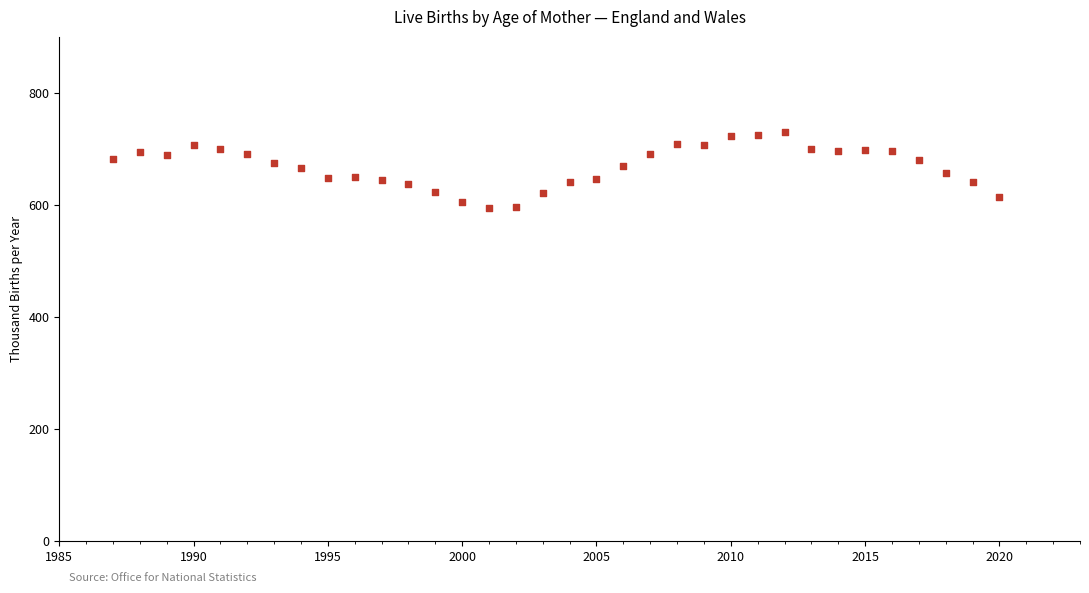

What is the range of Y values (max minus min)?

135.0